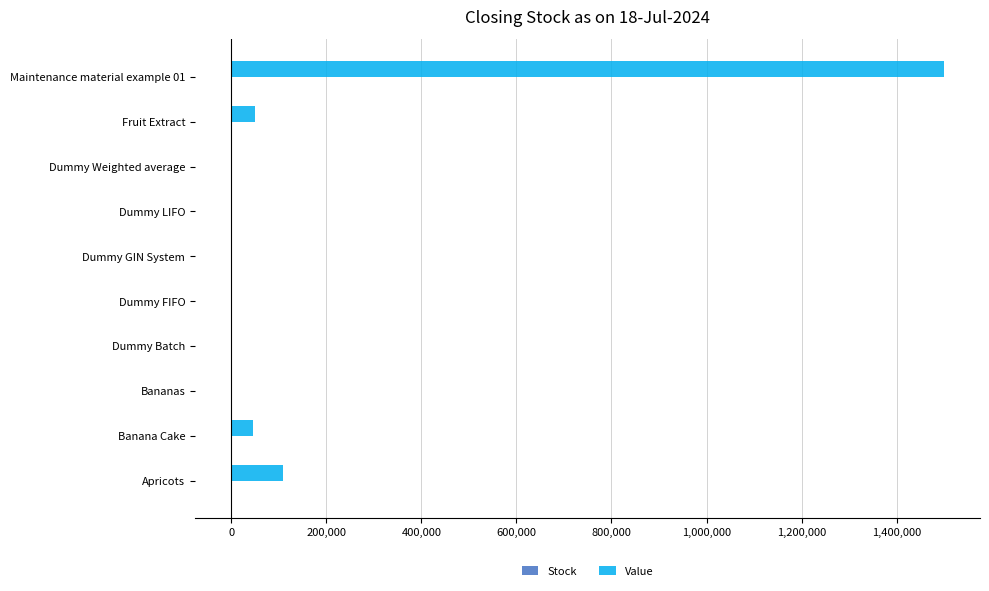

At which label is Value closest to 749629?

Apricots